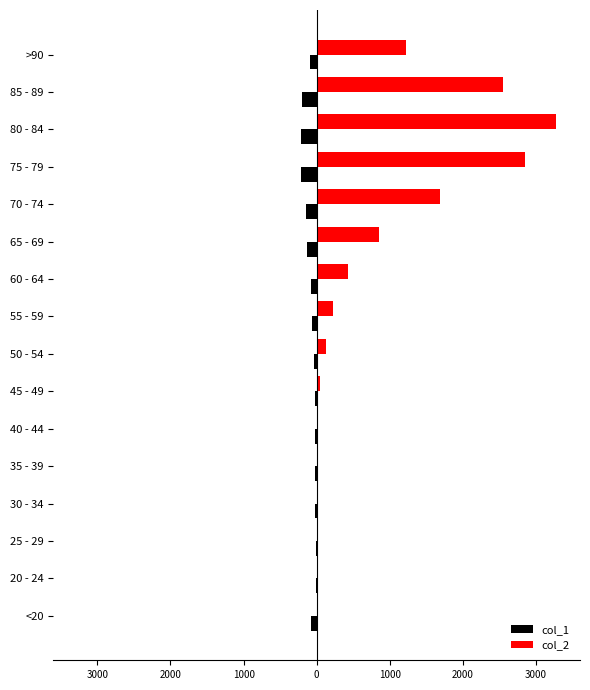

What are all the series names shown in the legend?

col_1, col_2